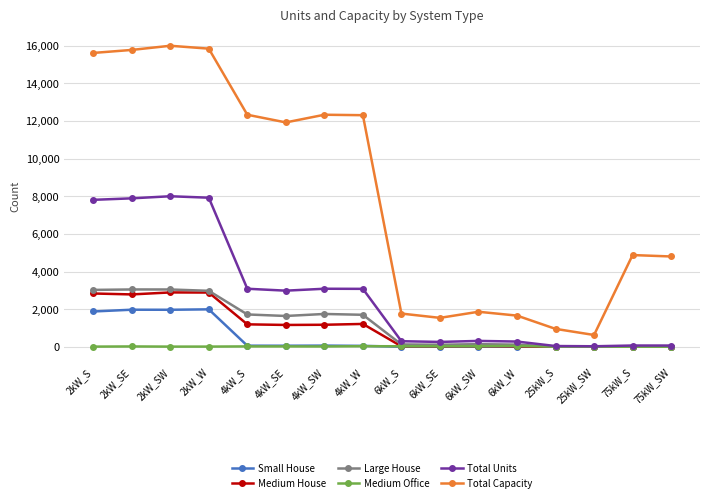

Which series changed the most between 4kW_W and 6kW_S?

Total Capacity